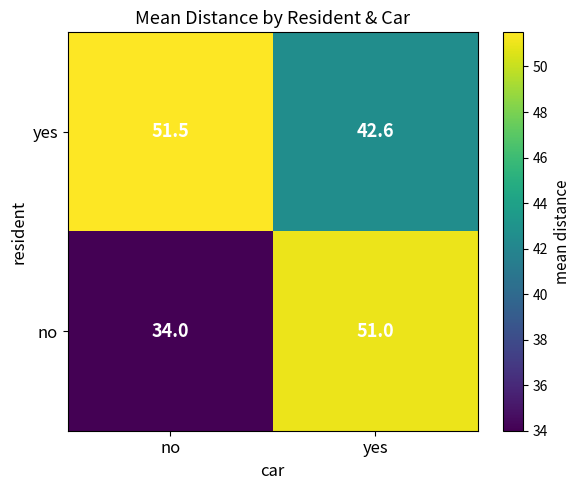

What is the sum of all no values?

85.0